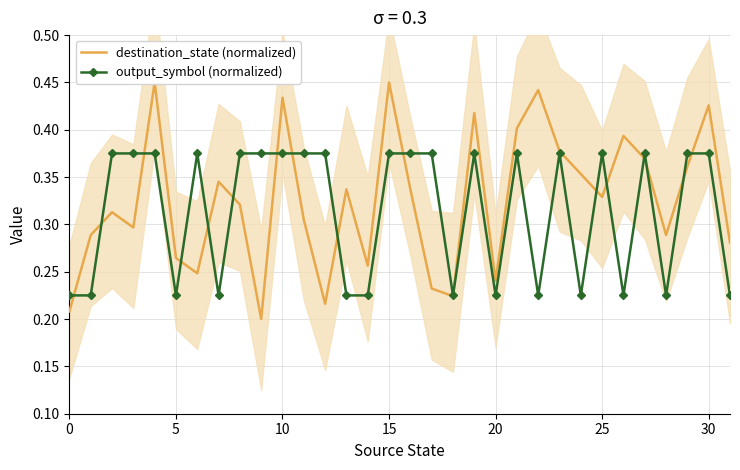

Reading left to right, list all the values displayed in this chart.

destination_state (normalized): 0.2	0.3	0.3	0.3	0.5	0.3	0.2	0.3	0.3	0.2	0.4	0.3	0.2	0.3	0.3	0.5	0.3	0.2	0.2	0.4	0.2	0.4	0.4	0.4	0.4	0.3	0.4	0.4	0.3	0.4	0.4	0.3
output_symbol (normalized): 0.2	0.2	0.4	0.4	0.4	0.2	0.4	0.2	0.4	0.4	0.4	0.4	0.4	0.2	0.2	0.4	0.4	0.4	0.2	0.4	0.2	0.4	0.2	0.4	0.2	0.4	0.2	0.4	0.2	0.4	0.4	0.2